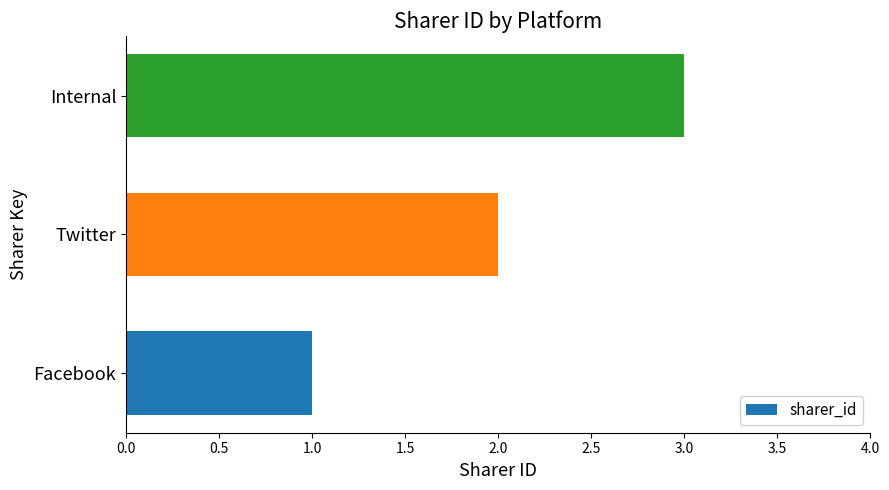

Where is the data nearest to the value 2?

Twitter